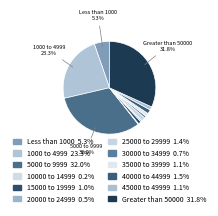

Approximately how many times larger is the value at 30000 to 34999 compared to 35000 to 39999?

0.6